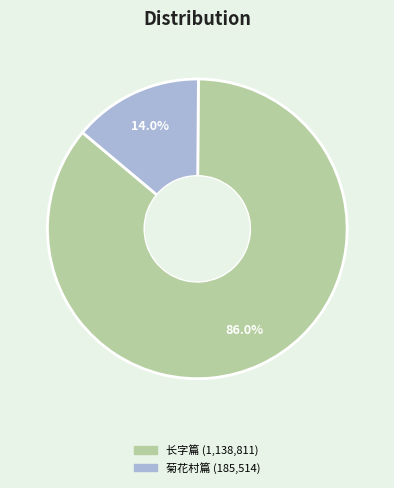

Is there a majority slice in this chart?

Yes